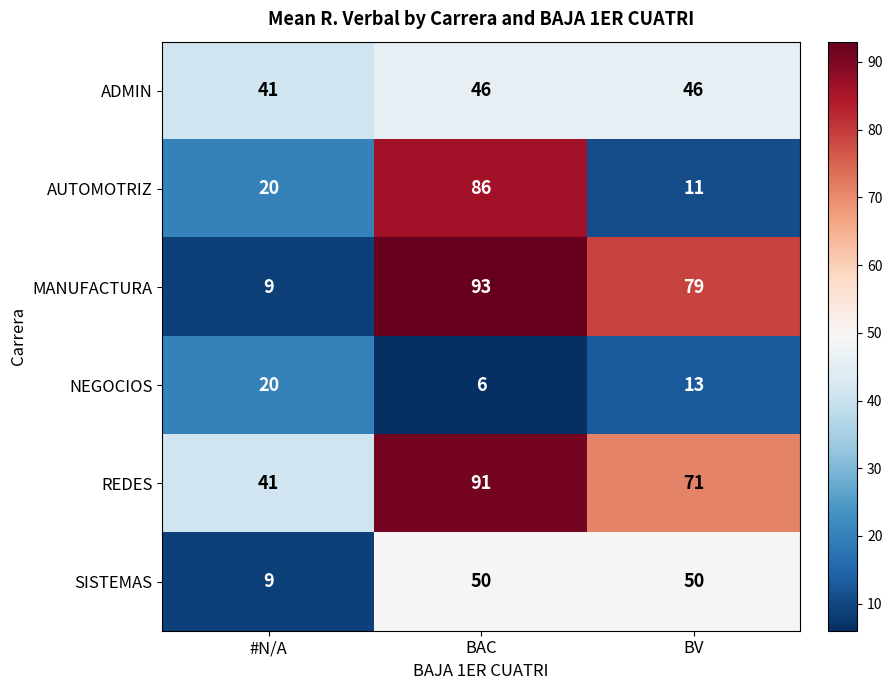

Reading left to right, what are all the values shown in this chart?

ADMIN: 41	46	46
AUTOMOTRIZ: 20	86	11
MANUFACTURA: 9	93	79
NEGOCIOS: 20	6	13
REDES: 41	91	71
SISTEMAS: 9	50	50